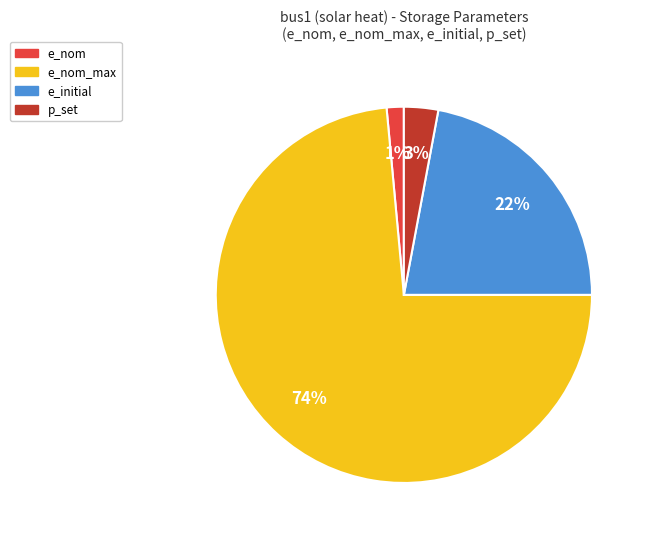

Which category has the biggest portion of the pie?

e_nom_max